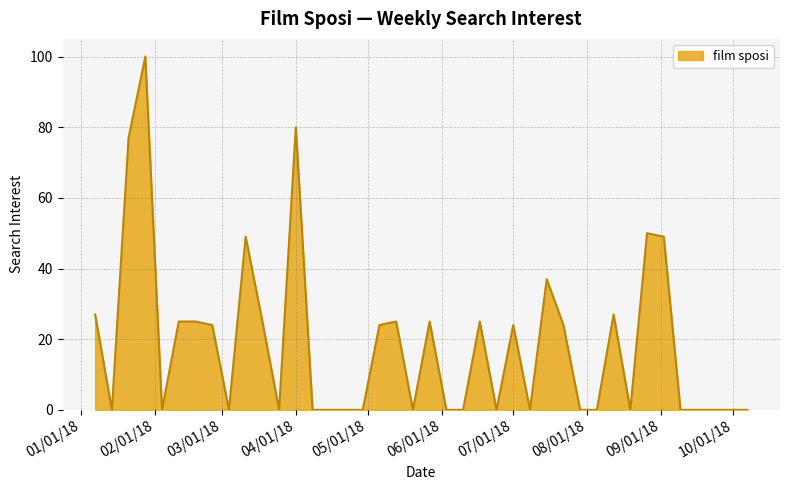

Reading left to right, list all the values displayed in this chart.

27	0	77	100	0	25	25	24	0	49	25	0	80	0	0	0	0	24	25	0	25	0	0	25	0	24	0	37	24	0	0	27	0	50	49	0	0	0	0	0